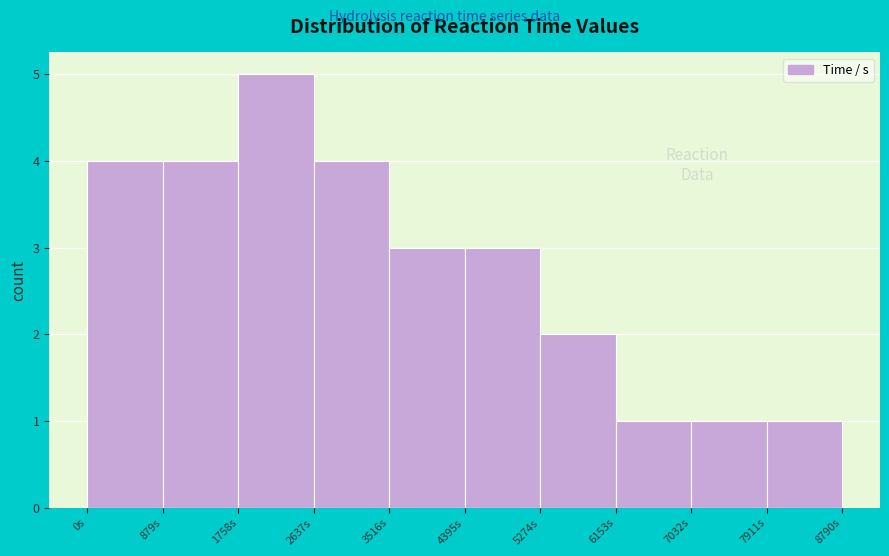

Reading left to right, list every bar in this chart as the range it spans on the x-axis followed by its height. Neither the bar edges nor the heights are printed on the chart, so give them approximately, as read against the axes.

0 to 900: 4
900 to 1800: 4
1800 to 2600: 5
2600 to 3500: 4
3500 to 4400: 3
4400 to 5300: 3
5300 to 6200: 2
6200 to 7000: 1
7000 to 7900: 1
7900 to 8800: 1